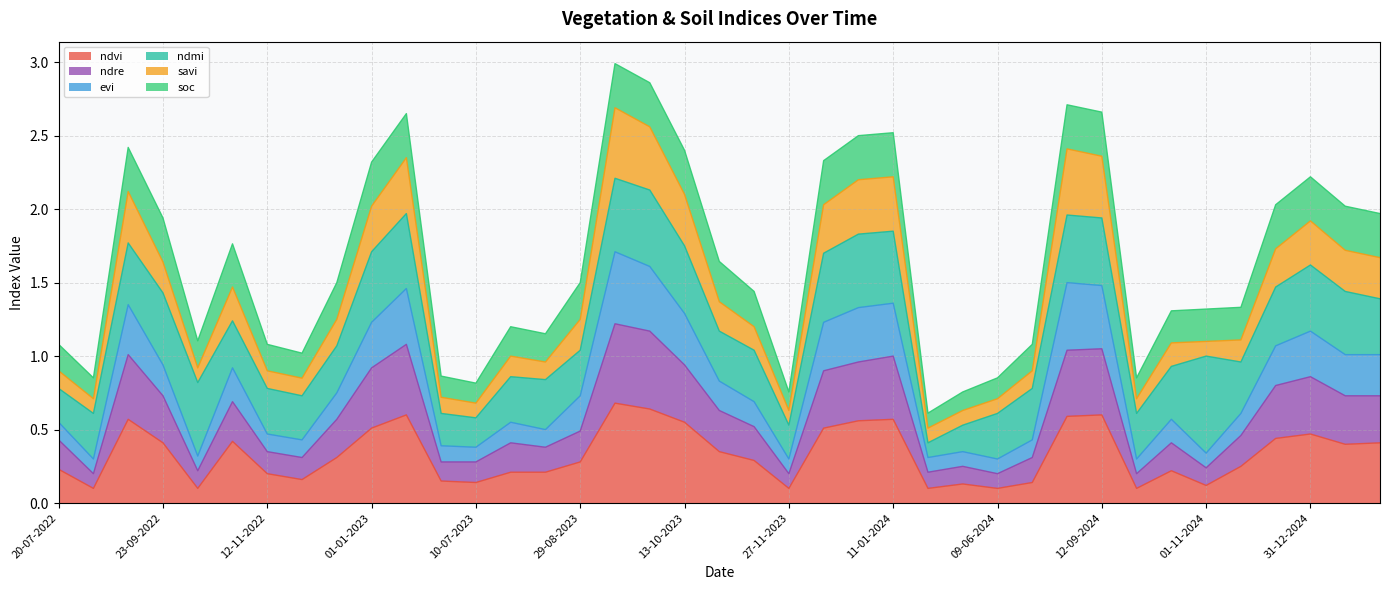

True or false: savi and evi cross at least once.

False